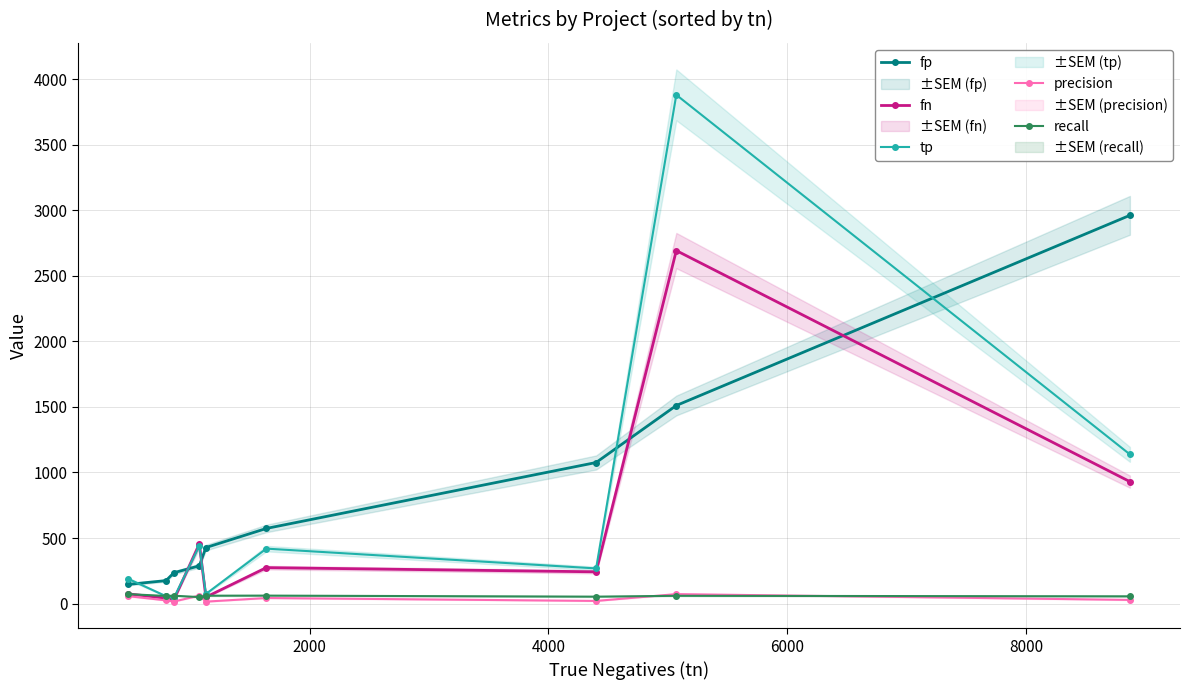

True or false: precision and tp cross at least once.

False